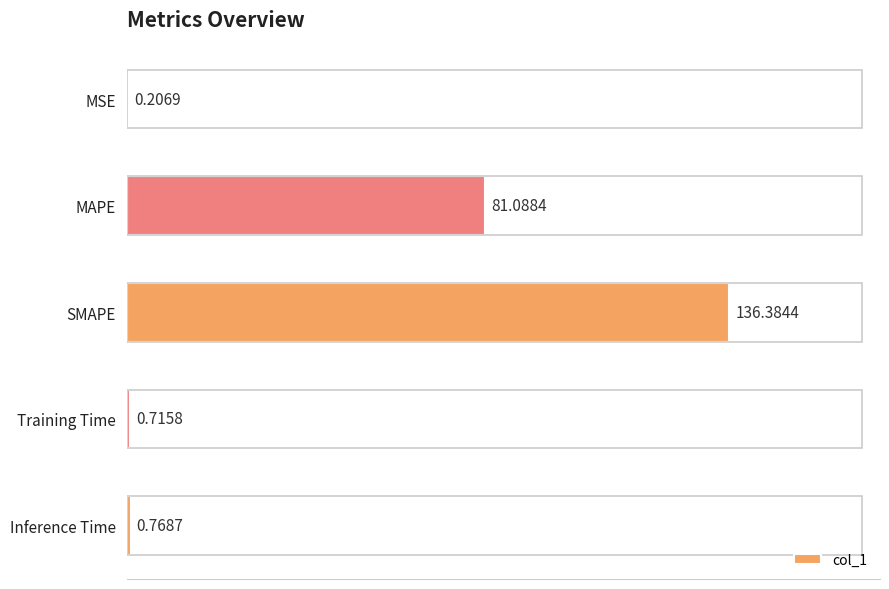

What is the change in value from MSE to MAPE?

+80.9